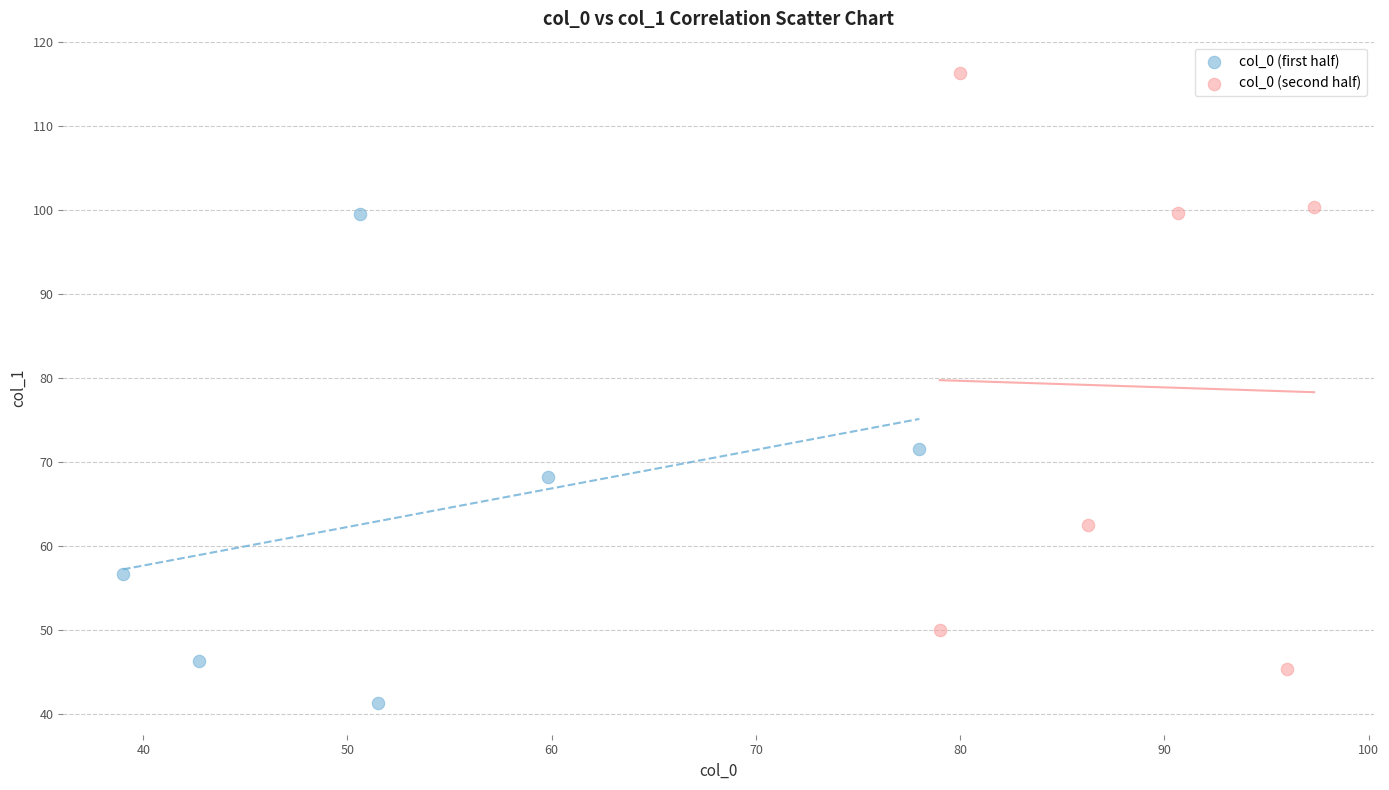

What are all the series names shown in the legend?

col_0 (first half), col_0 (second half)